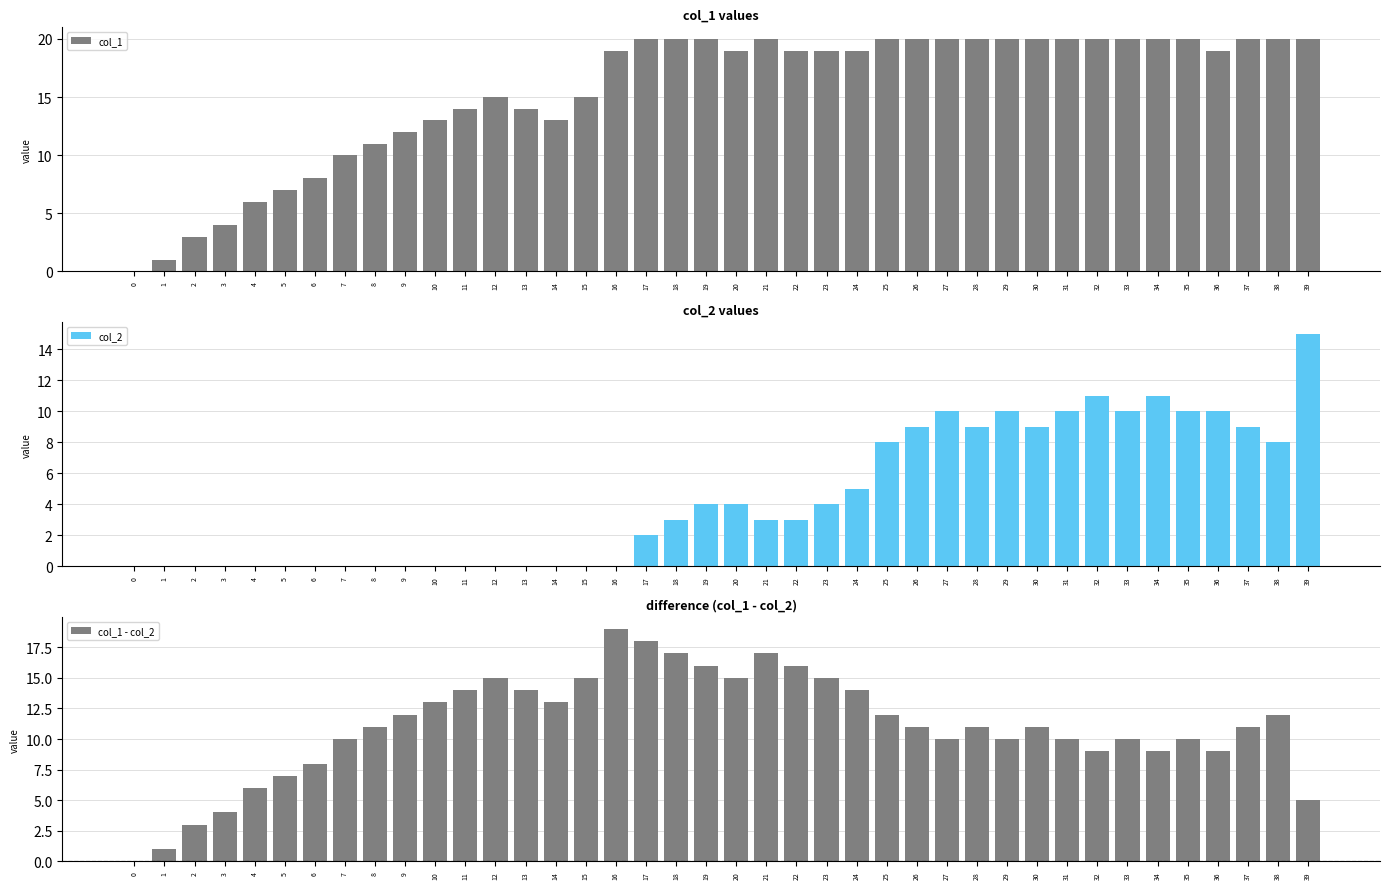

Between 12 and 31, which is larger?

31